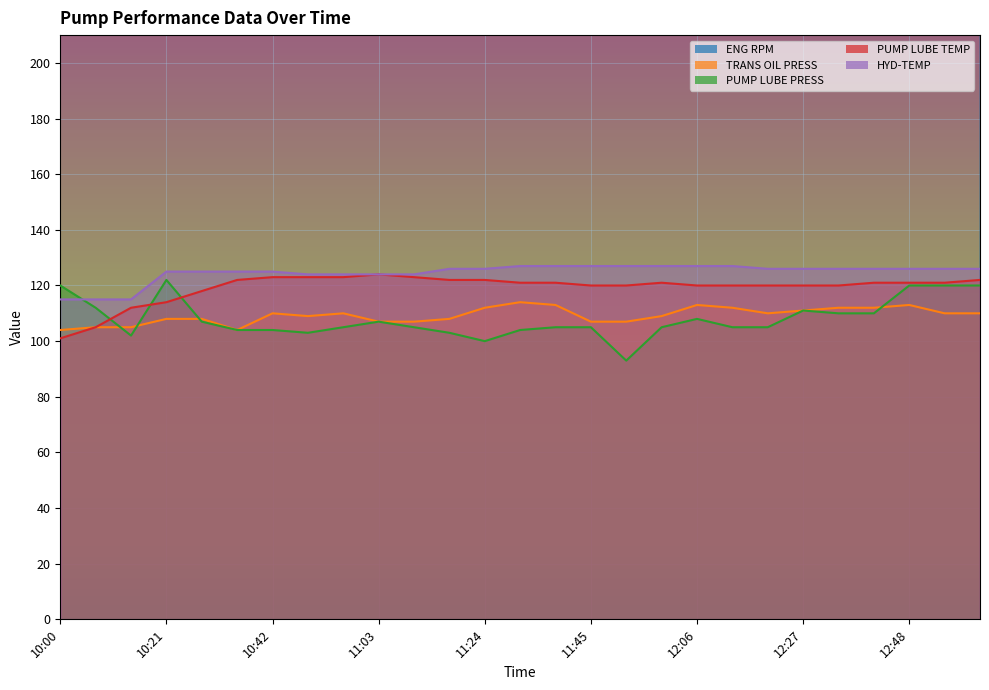

Reading left to right, extract all data points from this chart.

ENG RPM: 10:00=1910	10:07=1910	10:14=1906	10:21=1905	10:28=1904	10:35=1907	10:42=1906	10:49=1911	10:56=1910	11:03=1909	11:10=1910	11:17=1908	11:24=1922	11:31=1928	11:38=1926	11:45=1950	11:52=1950	11:59=1950	12:06=1950	12:13=1950	12:20=1950	12:27=1950	12:34=1950	12:41=1950	12:48=1950	12:55=1950	13:02=1950
TRANS OIL PRESS: 10:00=104	10:07=105	10:14=105	10:21=108	10:28=108	10:35=104	10:42=110	10:49=109	10:56=110	11:03=107	11:10=107	11:17=108	11:24=112	11:31=114	11:38=113	11:45=107	11:52=107	11:59=109	12:06=113	12:13=112	12:20=110	12:27=111	12:34=112	12:41=112	12:48=113	12:55=110	13:02=110
PUMP LUBE PRESS: 10:00=120	10:07=112	10:14=102	10:21=122	10:28=107	10:35=104	10:42=104	10:49=103	10:56=105	11:03=107	11:10=105	11:17=103	11:24=100	11:31=104	11:38=105	11:45=105	11:52=93	11:59=105	12:06=108	12:13=105	12:20=105	12:27=111	12:34=110	12:41=110	12:48=120	12:55=120	13:02=120
PUMP LUBE TEMP: 10:00=101	10:07=105	10:14=112	10:21=114	10:28=118	10:35=122	10:42=123	10:49=123	10:56=123	11:03=124	11:10=123	11:17=122	11:24=122	11:31=121	11:38=121	11:45=120	11:52=120	11:59=121	12:06=120	12:13=120	12:20=120	12:27=120	12:34=120	12:41=121	12:48=121	12:55=121	13:02=122
HYD-TEMP: 10:00=115	10:07=115	10:14=115	10:21=125	10:28=125	10:35=125	10:42=125	10:49=124	10:56=124	11:03=124	11:10=124	11:17=126	11:24=126	11:31=127	11:38=127	11:45=127	11:52=127	11:59=127	12:06=127	12:13=127	12:20=126	12:27=126	12:34=126	12:41=126	12:48=126	12:55=126	13:02=126